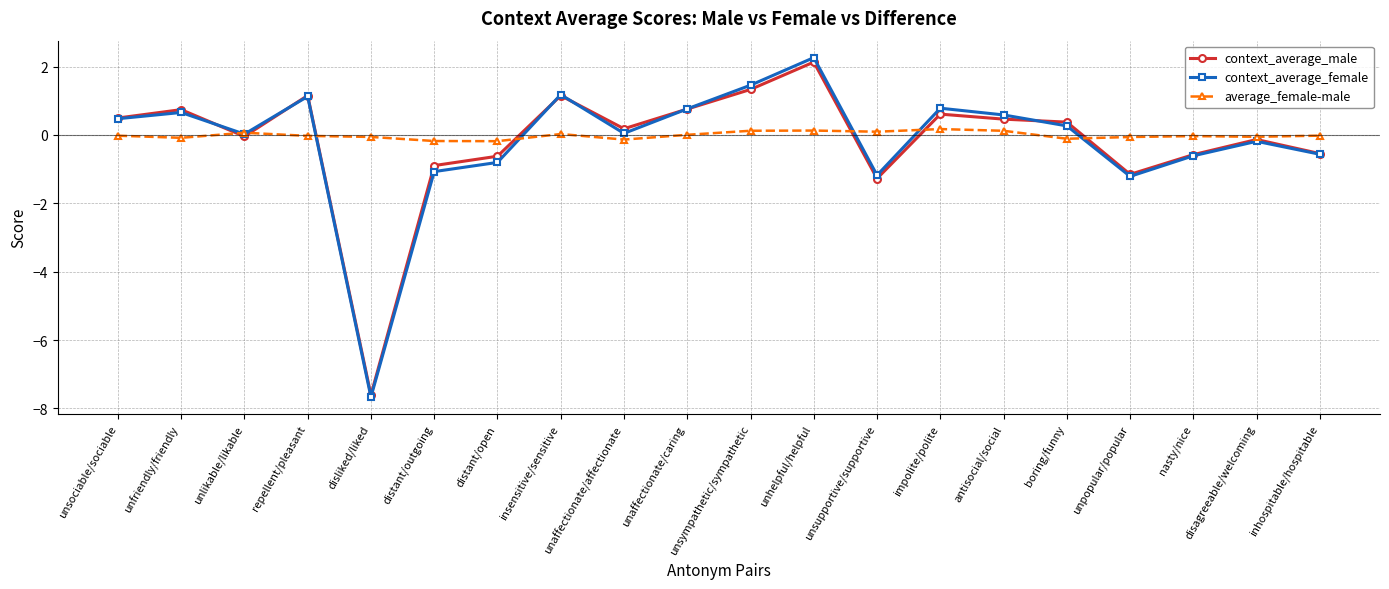

How many interior local valleys does the context_average_male series have?

5